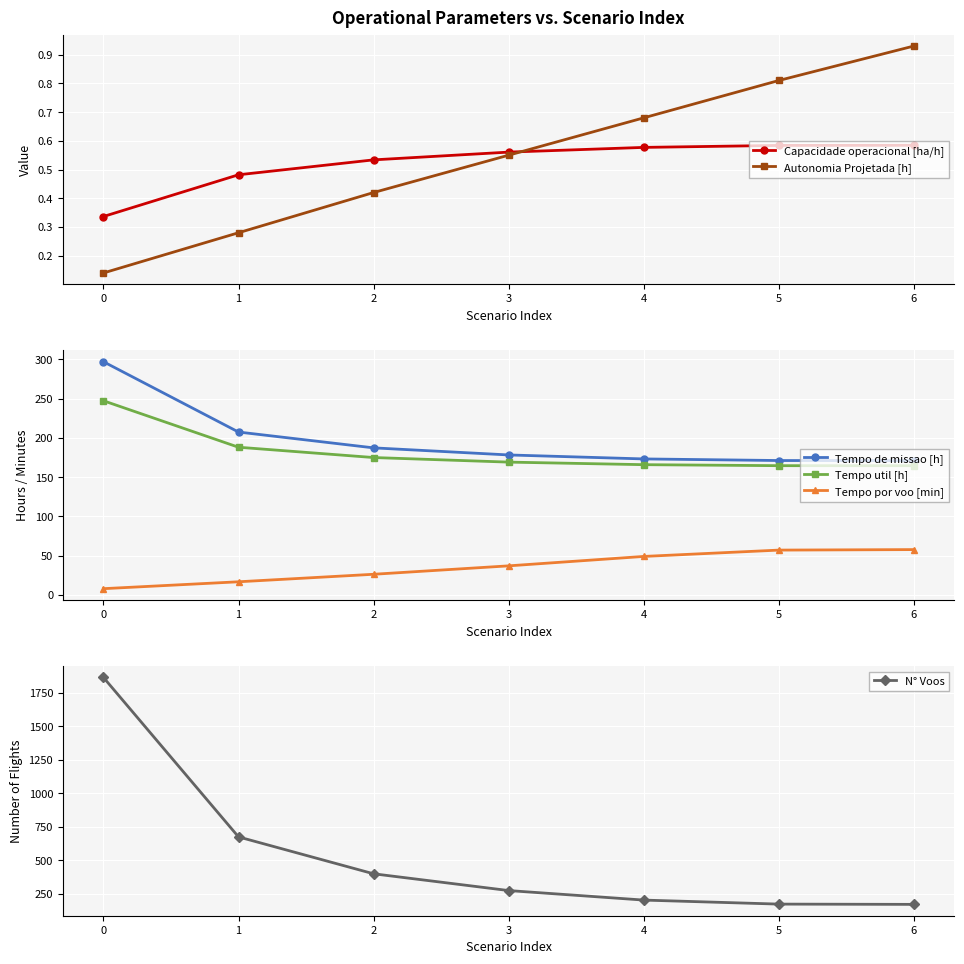

At which label does N° Voos first exceed 274?

0